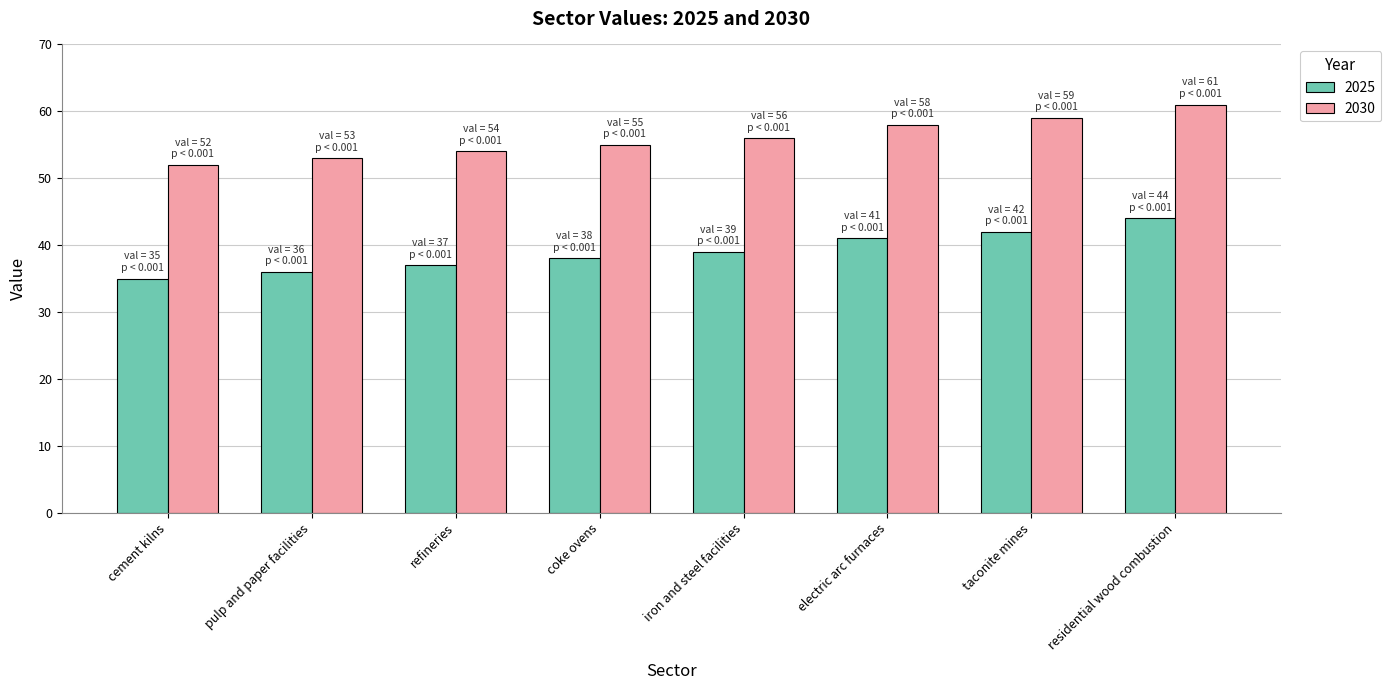

What is the difference between the maximum and minimum values in the 2030 series?

9